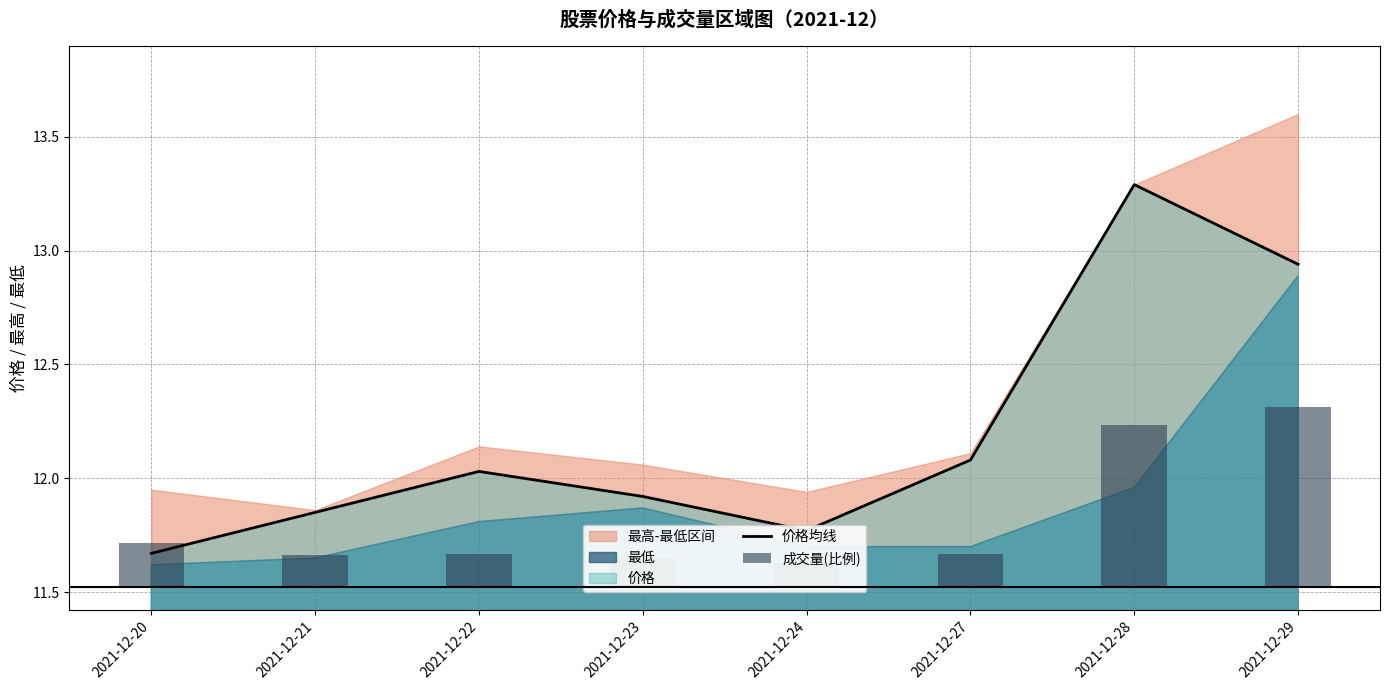

Which has a higher value, 2021-12-28 or 2021-12-23?

2021-12-28